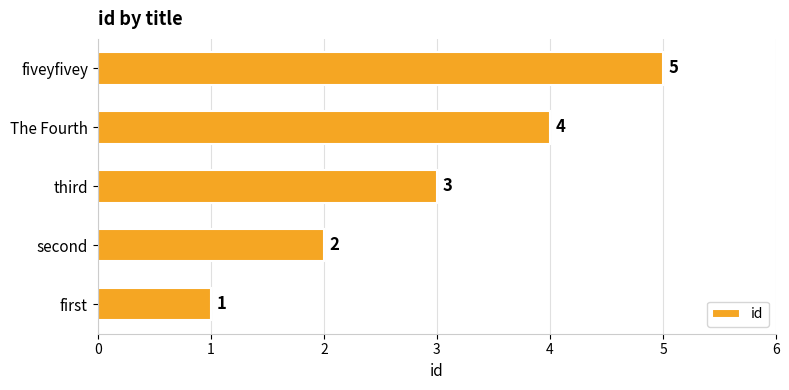

Between second and first, which is larger?

second